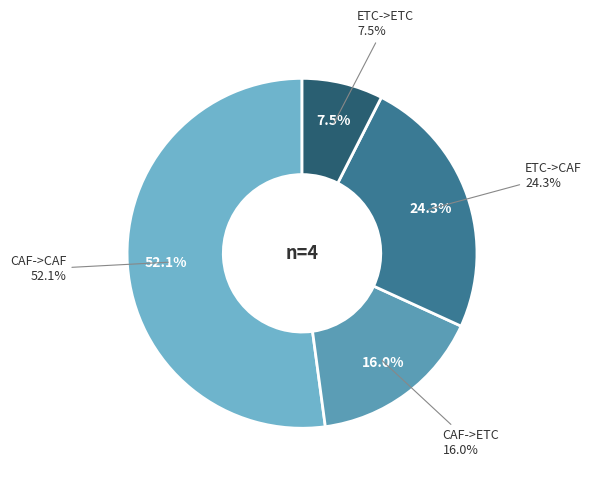

How many segments does this pie chart have?

4